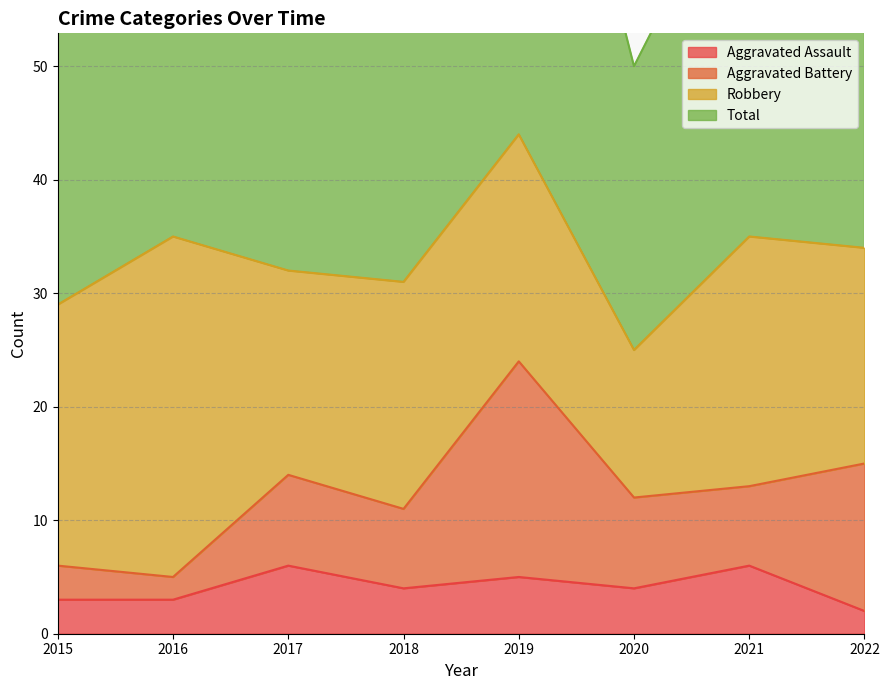

True or false: Aggravated Assault and Total intersect in this chart.

False